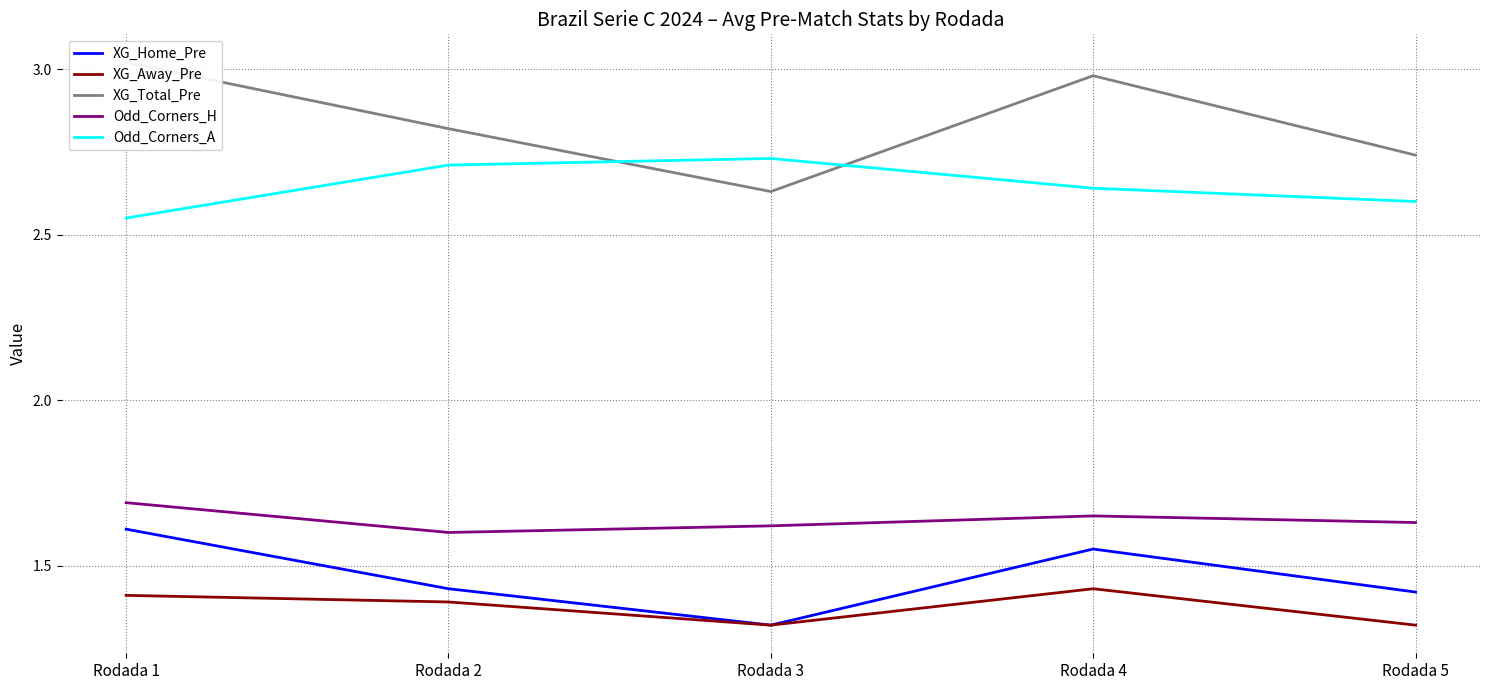

True or false: Odd_Corners_A has a value of 2.7 at Rodada 3.

True